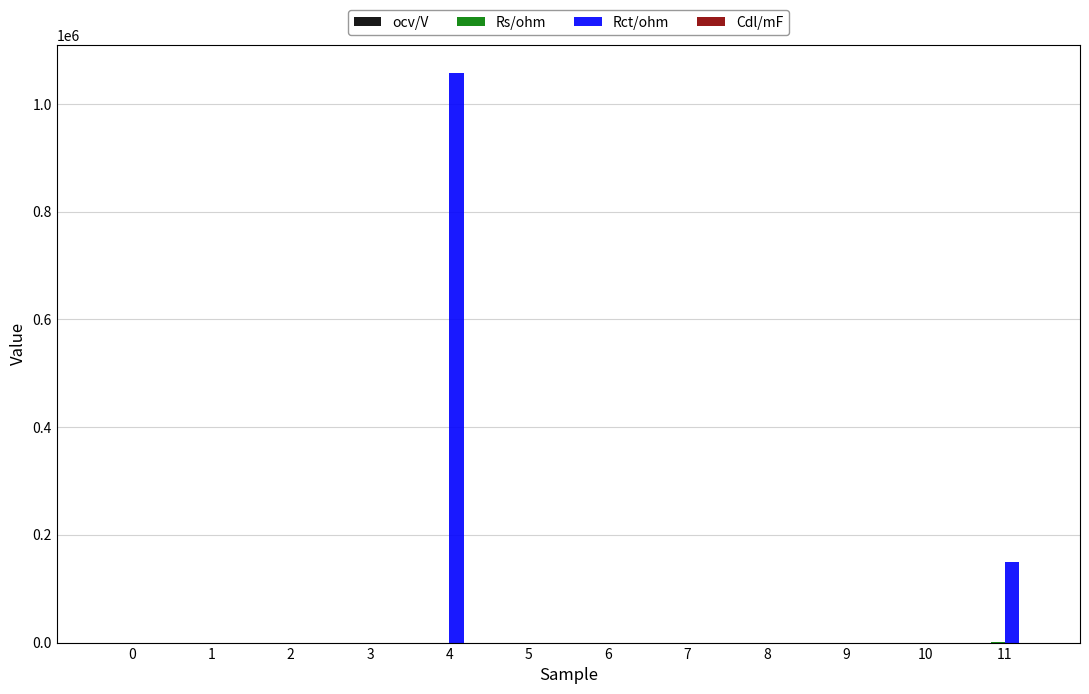

Which series has the largest total across all categories?

Rct/ohm